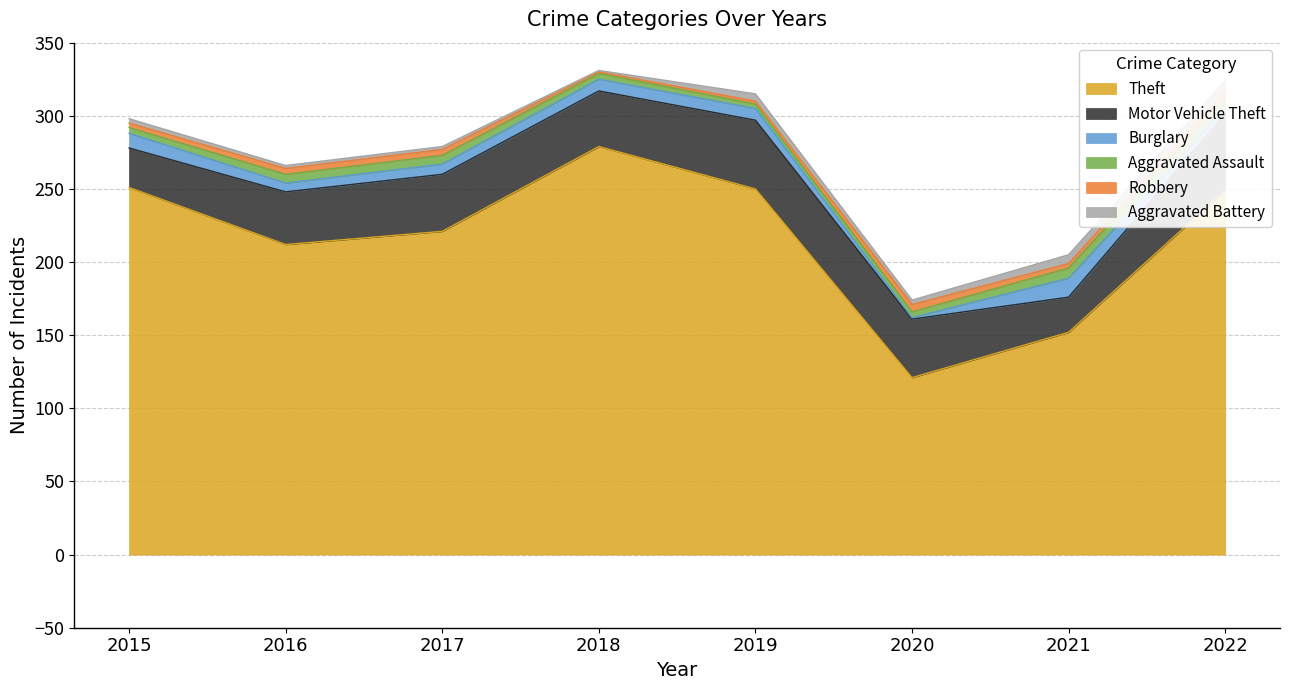

Which category has the lowest value across all series?

2020